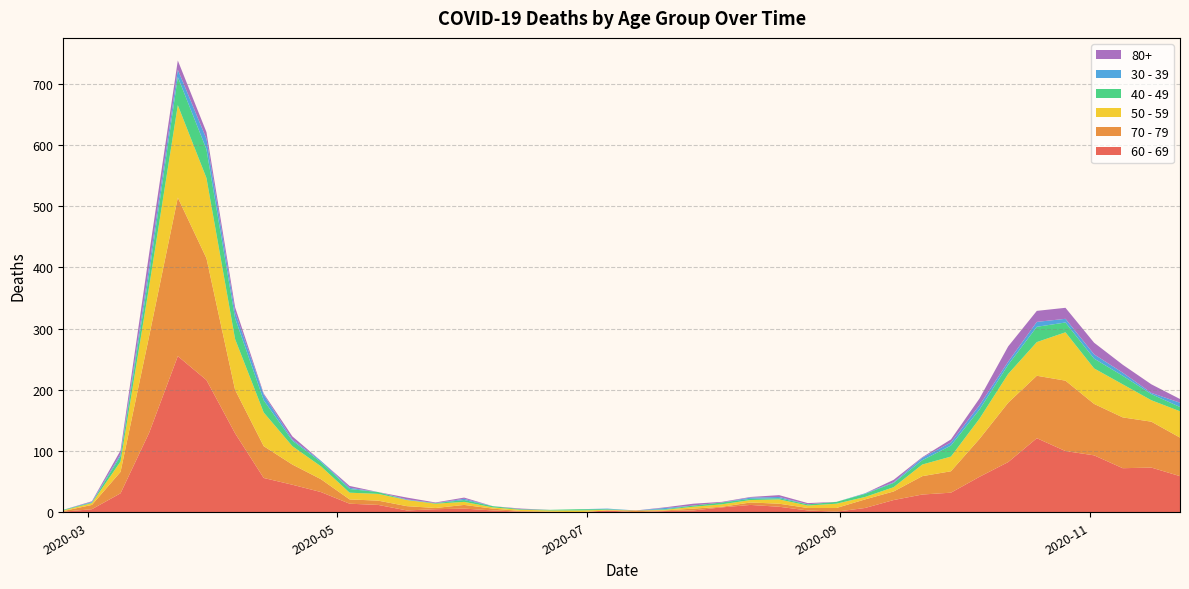

Reading left to right, extract all data points from this chart.

60 - 69: 2020-02-24=1	2020-03-02=5	2020-03-09=31	2020-03-16=130	2020-03-23=255	2020-03-30=216	2020-04-06=129	2020-04-13=56	2020-04-20=45	2020-04-27=33	2020-05-04=14	2020-05-11=12	2020-05-18=3	2020-05-25=5	2020-06-01=6	2020-06-08=3	2020-06-15=1	2020-06-22=0	2020-06-29=0	2020-07-06=3	2020-07-13=0	2020-07-20=2	2020-07-27=3	2020-08-03=8	2020-08-10=12	2020-08-17=9	2020-08-24=3	2020-08-31=1	2020-09-07=7	2020-09-14=20	2020-09-21=29	2020-09-28=32	2020-10-05=58	2020-10-12=82	2020-10-19=121	2020-10-26=100	2020-11-02=93	2020-11-09=72	2020-11-16=73	2020-11-23=59
70 - 79: 2020-02-24=1	2020-03-02=7	2020-03-09=35	2020-03-16=158	2020-03-23=259	2020-03-30=199	2020-04-06=71	2020-04-13=52	2020-04-20=33	2020-04-27=21	2020-05-04=7	2020-05-11=7	2020-05-18=7	2020-05-25=2	2020-06-01=6	2020-06-08=3	2020-06-15=1	2020-06-22=1	2020-06-29=0	2020-07-06=0	2020-07-13=3	2020-07-20=1	2020-07-27=3	2020-08-03=1	2020-08-10=4	2020-08-17=5	2020-08-24=4	2020-08-31=6	2020-09-07=14	2020-09-14=14	2020-09-21=30	2020-09-28=35	2020-10-05=62	2020-10-12=97	2020-10-19=102	2020-10-26=115	2020-11-02=84	2020-11-09=83	2020-11-16=75	2020-11-23=63
50 - 59: 2020-02-24=1	2020-03-02=3	2020-03-09=17	2020-03-16=81	2020-03-23=151	2020-03-30=131	2020-04-06=83	2020-04-13=55	2020-04-20=30	2020-04-27=21	2020-05-04=11	2020-05-11=11	2020-05-18=10	2020-05-25=7	2020-06-01=5	2020-06-08=2	2020-06-15=2	2020-06-22=2	2020-06-29=3	2020-07-06=1	2020-07-13=0	2020-07-20=1	2020-07-27=3	2020-08-03=4	2020-08-10=4	2020-08-17=7	2020-08-24=4	2020-08-31=7	2020-09-07=4	2020-09-14=7	2020-09-21=19	2020-09-28=24	2020-10-05=33	2020-10-12=47	2020-10-19=55	2020-10-26=79	2020-11-02=58	2020-11-09=54	2020-11-16=35	2020-11-23=43
40 - 49: 2020-02-24=1	2020-03-02=1	2020-03-09=9	2020-03-16=21	2020-03-23=46	2020-03-30=47	2020-04-06=34	2020-04-13=20	2020-04-20=9	2020-04-27=7	2020-05-04=6	2020-05-11=3	2020-05-18=0	2020-05-25=1	2020-06-01=3	2020-06-08=2	2020-06-15=1	2020-06-22=1	2020-06-29=2	2020-07-06=1	2020-07-13=0	2020-07-20=1	2020-07-27=2	2020-08-03=3	2020-08-10=2	2020-08-17=2	2020-08-24=2	2020-08-31=3	2020-09-07=5	2020-09-14=7	2020-09-21=7	2020-09-28=18	2020-10-05=15	2020-10-12=15	2020-10-19=25	2020-10-26=16	2020-11-02=16	2020-11-09=14	2020-11-16=10	2020-11-23=7
30 - 39: 2020-02-24=0	2020-03-02=1	2020-03-09=3	2020-03-16=12	2020-03-23=12	2020-03-30=17	2020-04-06=10	2020-04-13=9	2020-04-20=2	2020-04-27=2	2020-05-04=2	2020-05-11=0	2020-05-18=1	2020-05-25=0	2020-06-01=2	2020-06-08=0	2020-06-15=0	2020-06-22=0	2020-06-29=0	2020-07-06=1	2020-07-13=0	2020-07-20=2	2020-07-27=0	2020-08-03=0	2020-08-10=2	2020-08-17=2	2020-08-24=0	2020-08-31=0	2020-09-07=1	2020-09-14=1	2020-09-21=4	2020-09-28=5	2020-10-05=7	2020-10-12=5	2020-10-19=8	2020-10-26=6	2020-11-02=7	2020-11-09=5	2020-11-16=2	2020-11-23=7
80+: 2020-02-24=0	2020-03-02=1	2020-03-09=6	2020-03-16=21	2020-03-23=15	2020-03-30=11	2020-04-06=8	2020-04-13=2	2020-04-20=5	2020-04-27=0	2020-05-04=3	2020-05-11=0	2020-05-18=3	2020-05-25=1	2020-06-01=2	2020-06-08=0	2020-06-15=1	2020-06-22=0	2020-06-29=0	2020-07-06=0	2020-07-13=0	2020-07-20=1	2020-07-27=3	2020-08-03=1	2020-08-10=1	2020-08-17=3	2020-08-24=2	2020-08-31=0	2020-09-07=0	2020-09-14=4	2020-09-21=1	2020-09-28=5	2020-10-05=11	2020-10-12=25	2020-10-19=18	2020-10-26=18	2020-11-02=19	2020-11-09=13	2020-11-16=14	2020-11-23=6